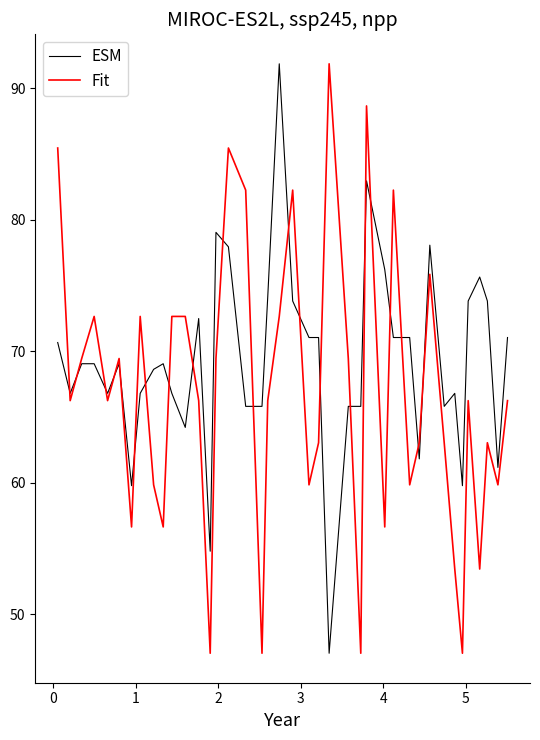

Rank the series by their average value, from lowest to highest.

Fit, ESM